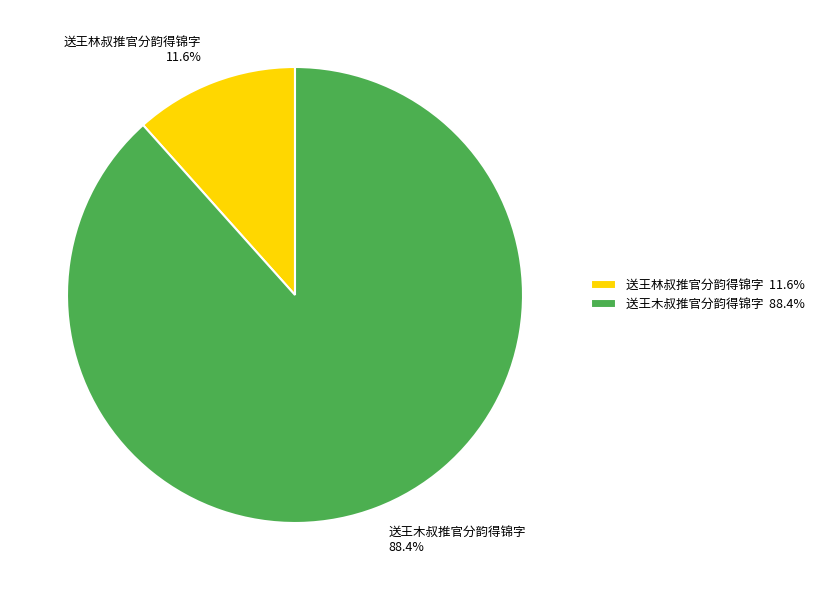

The 送王林叔推官分韵得锦字 slice represents 22% of the pie. True or false?

False